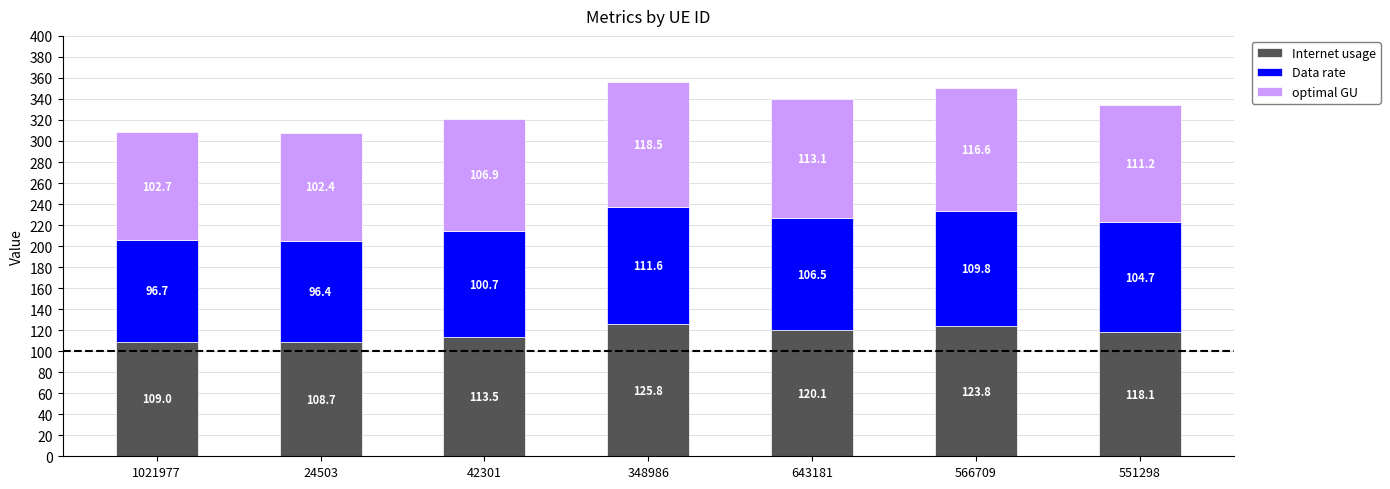

Where is Internet usage nearest to the value 117?

551298